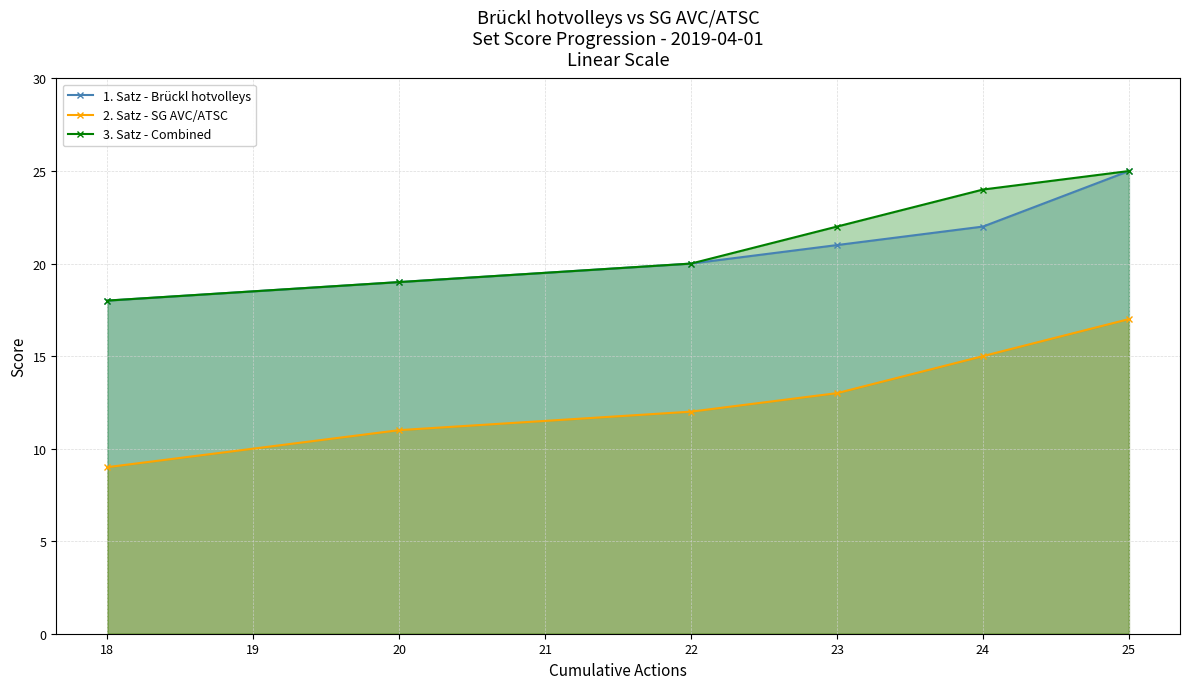

True or false: 3. Satz - Combined and 2. Satz - SG AVC/ATSC intersect in this chart.

False